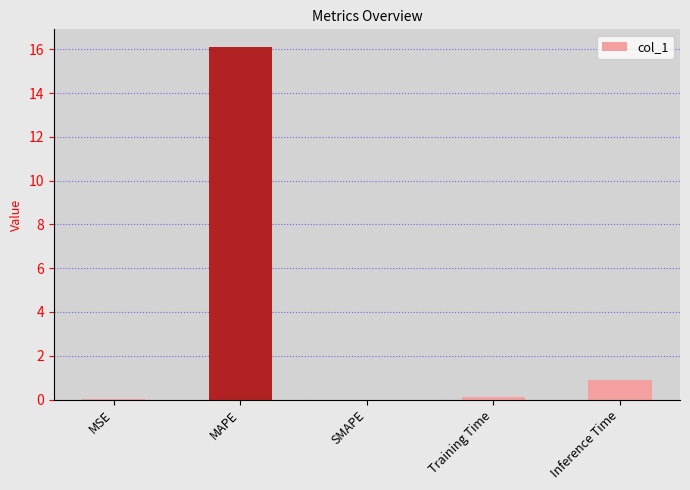

The value at SMAPE is 0.0. True or false?

True